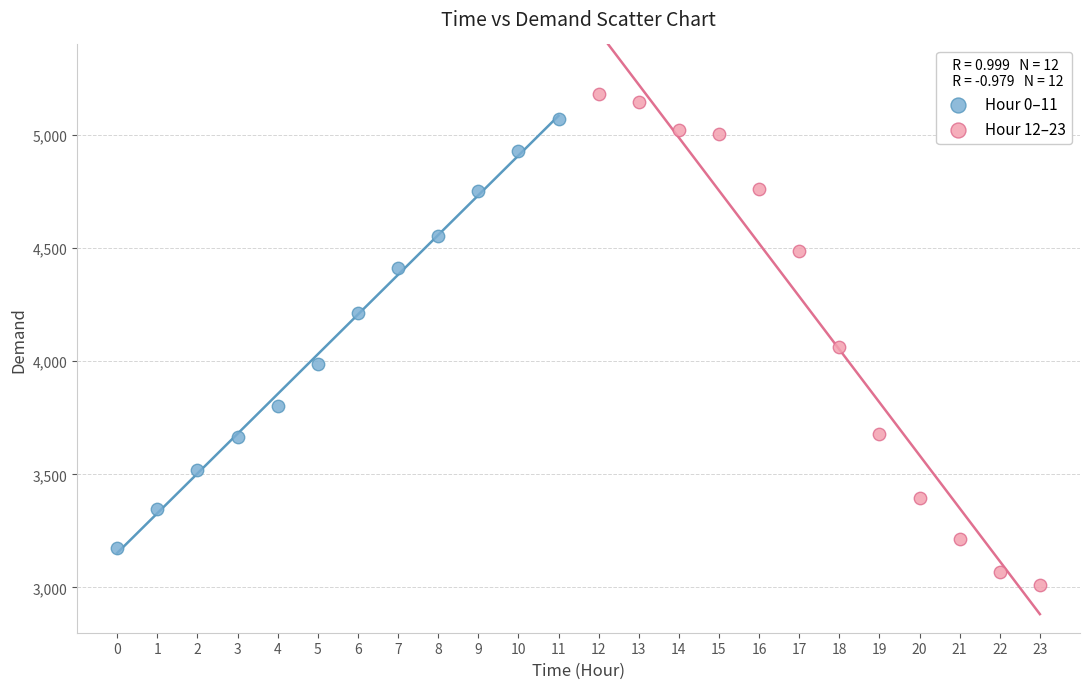

Which series contains the lowest Y value?

Hour 12–23